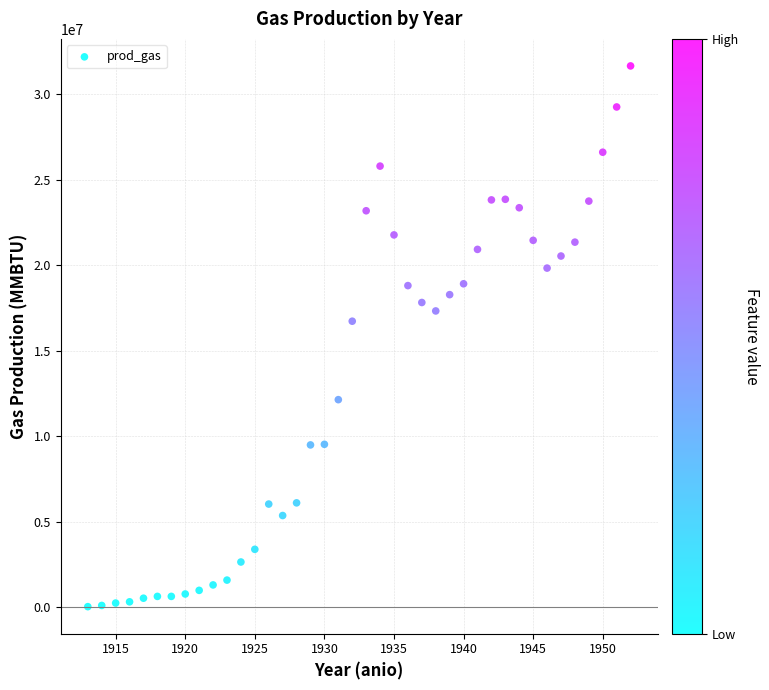

What is the range of Y values (max minus min)?

31628800